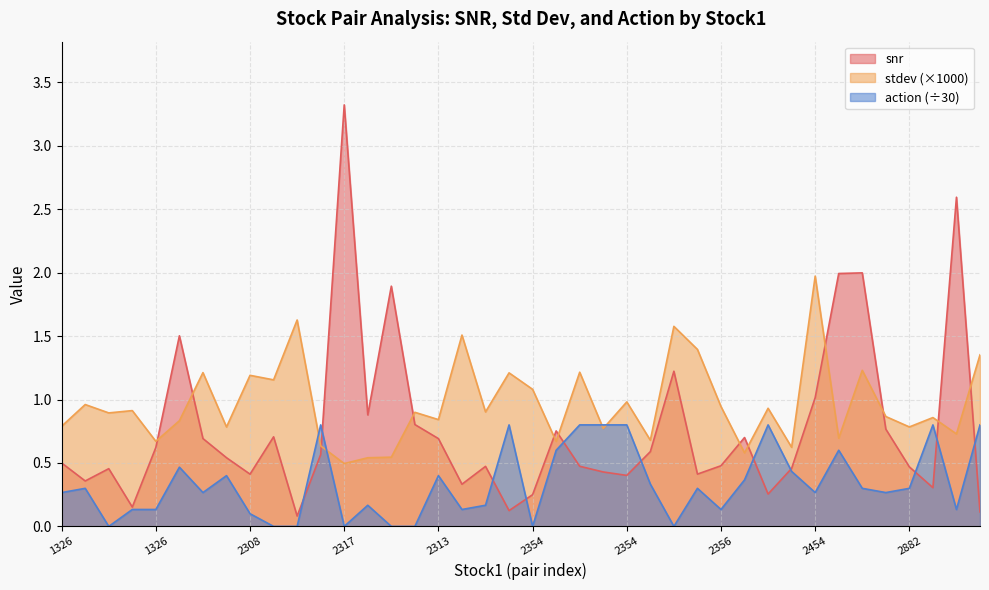

At which label does stdev reach its minimum?

2317